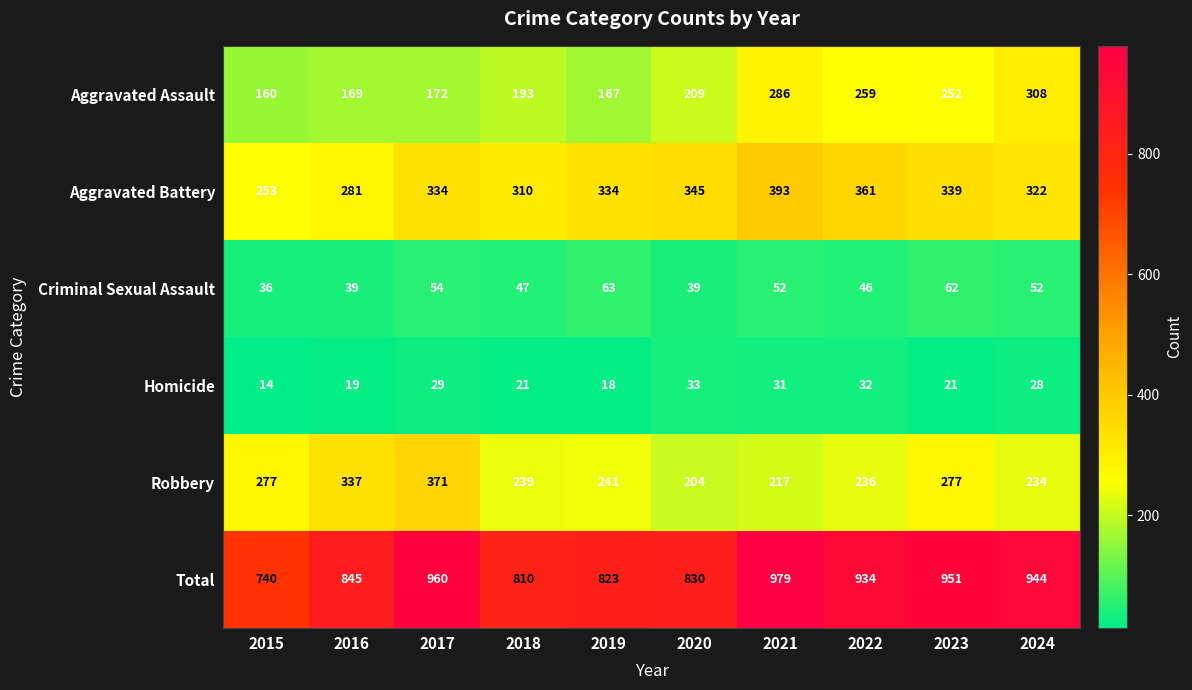

Which series has the largest total across all categories?

Total